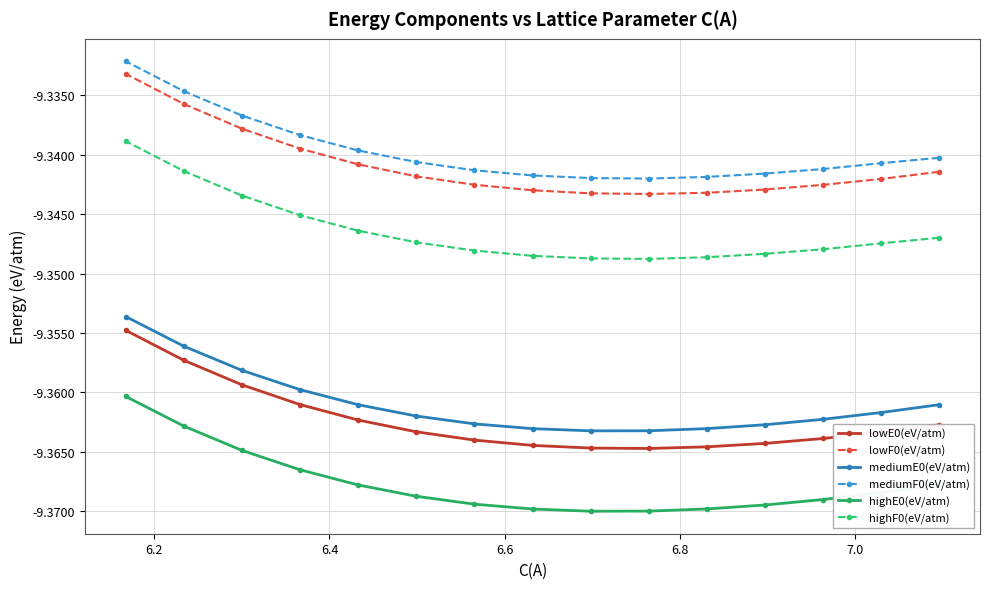

True or false: lowE0(eV/atm) has more than 2 points higher than both neighbors.

False